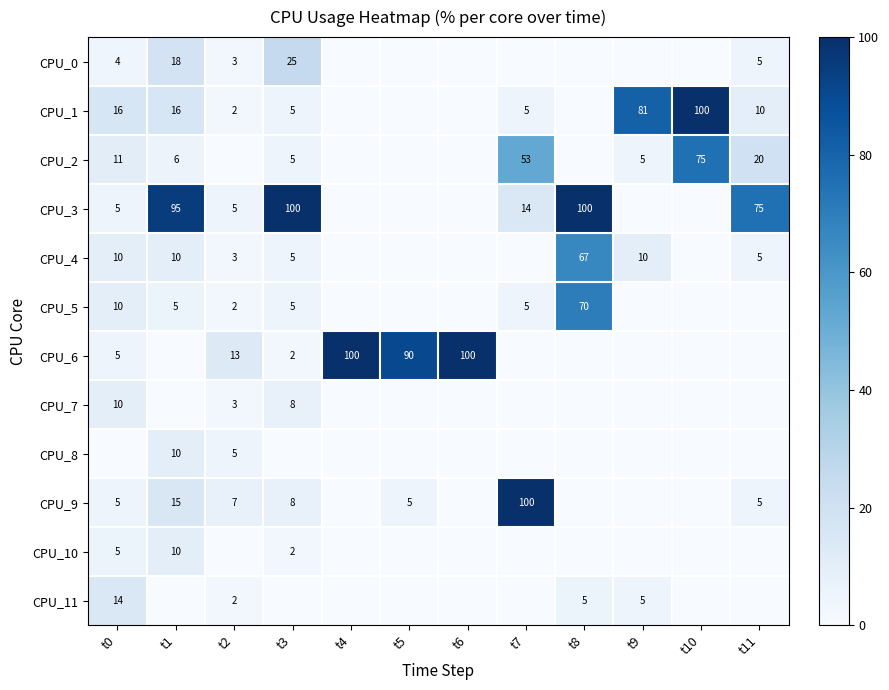

What is the sum of the CPU_1 values at t9 and t3?

86